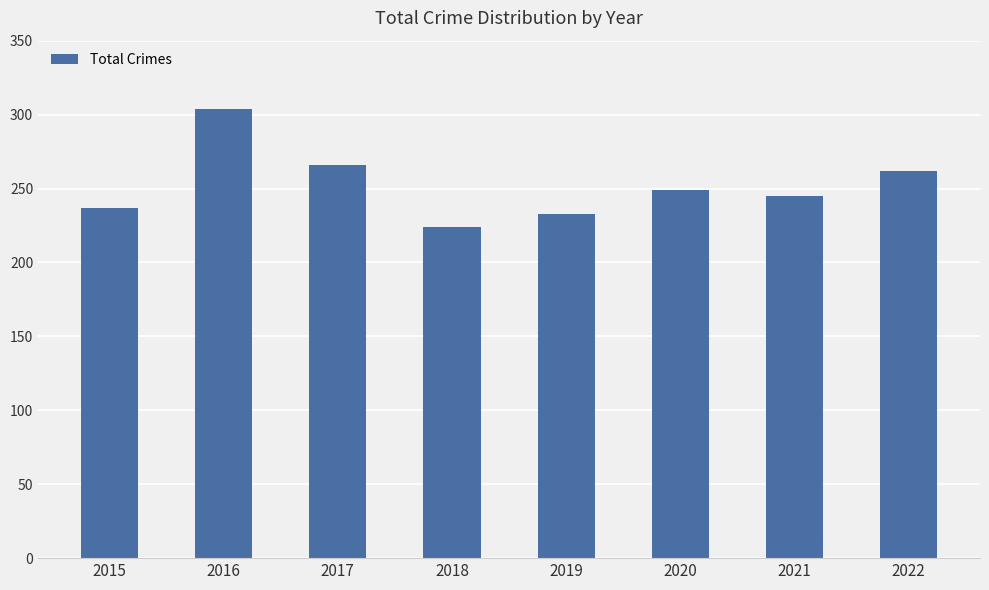

What is the change in value from 2018 to 2022?

+38